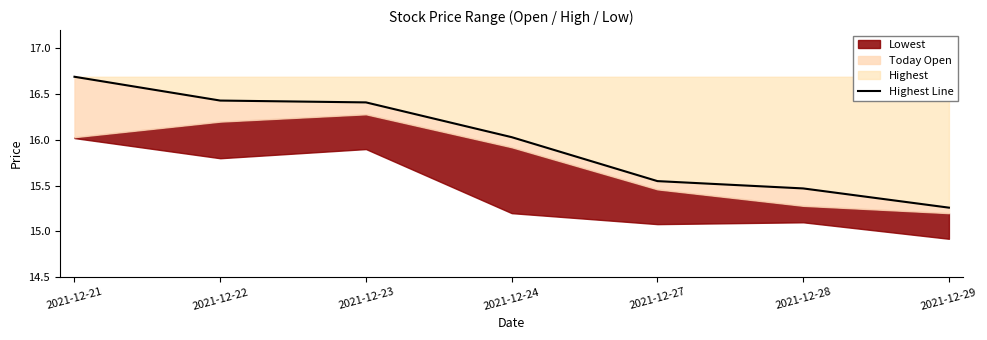

How many data points are above 16?

4